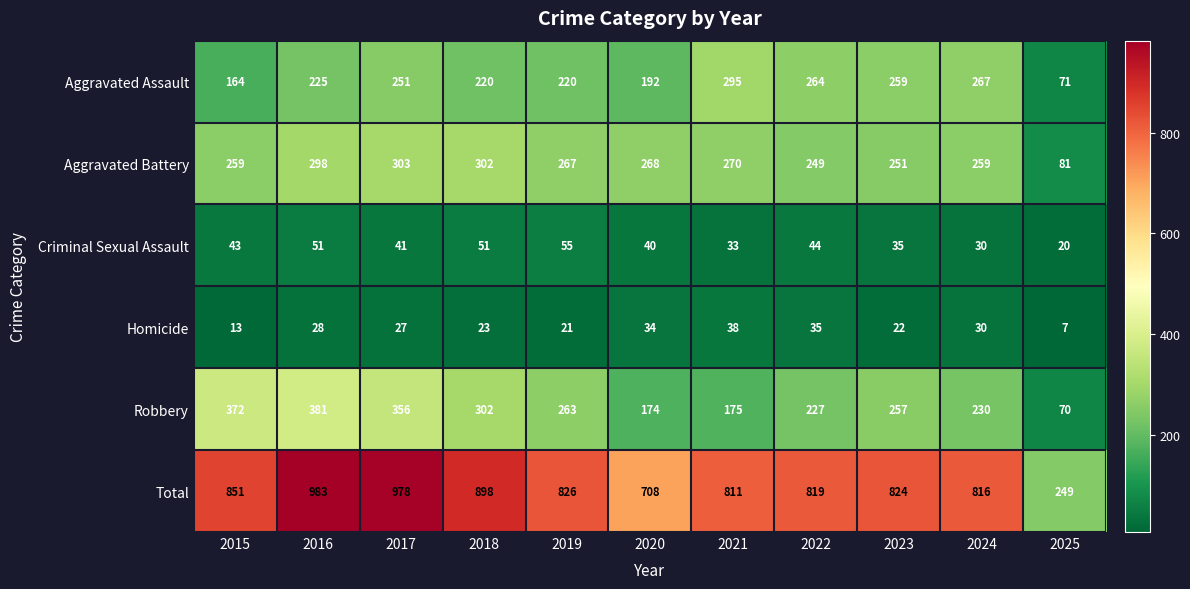

What is the difference between the Aggravated Battery values at 2017 and 2021?

33